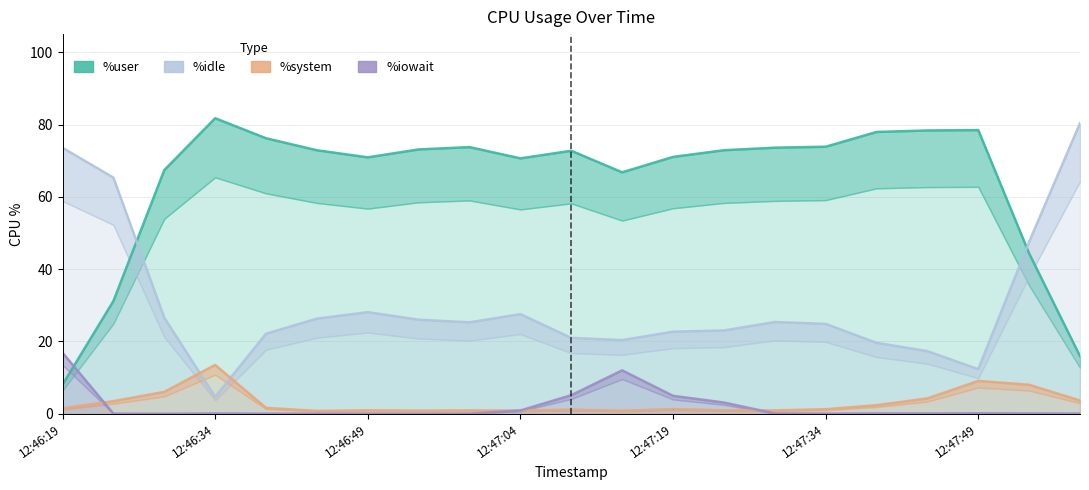

Does the chart have visible grid lines?

Yes